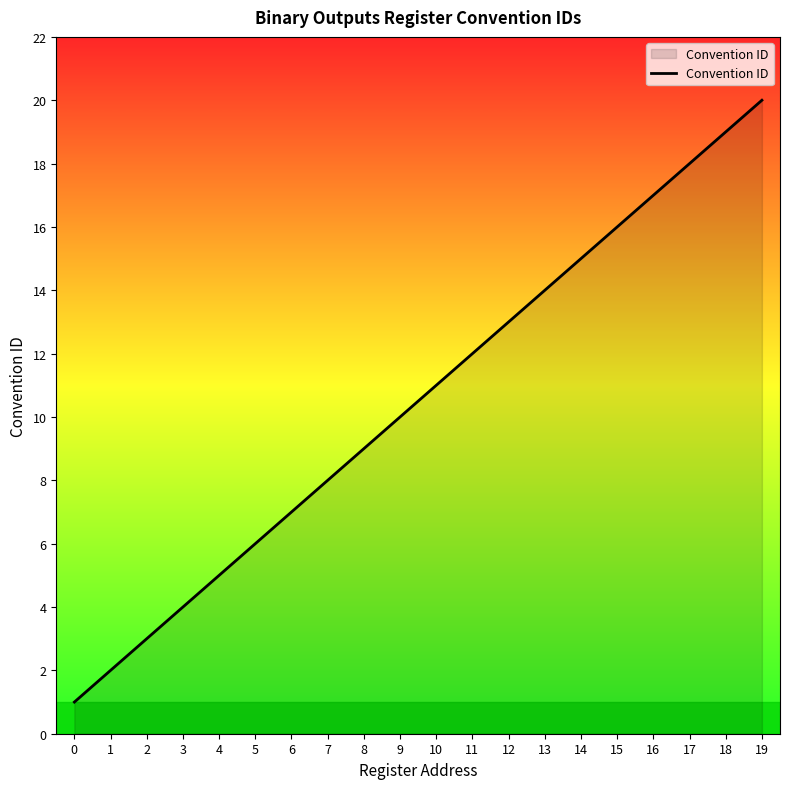

True or false: there are more than 1 points higher than both neighbors.

False